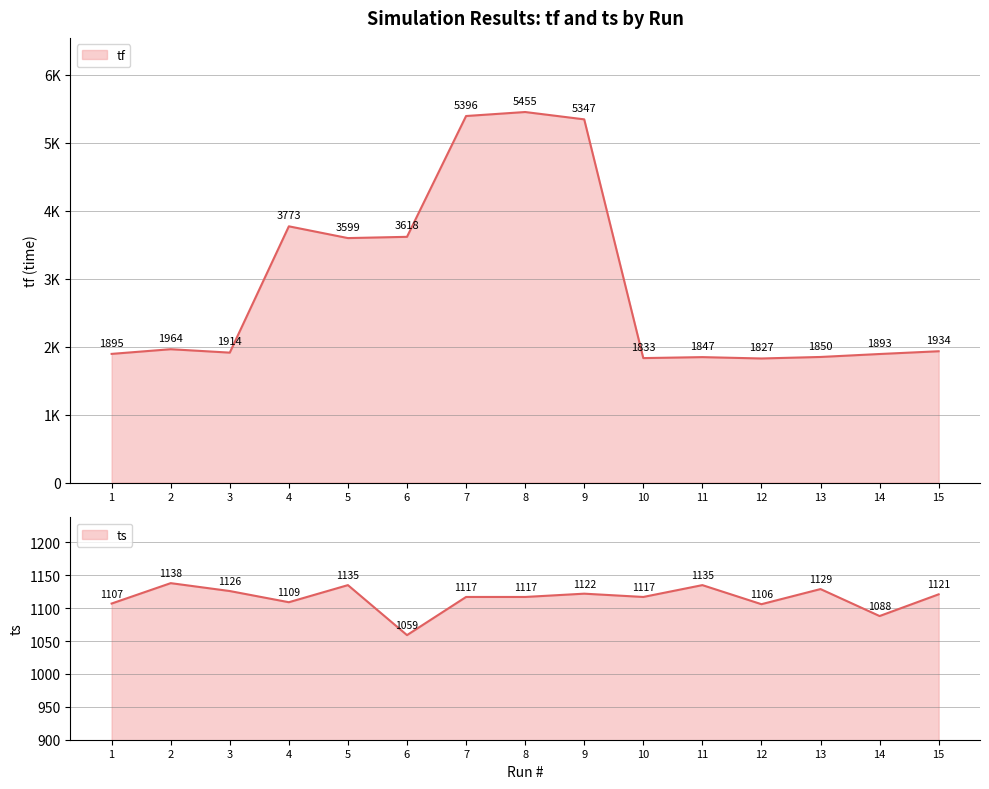

What is the difference between the second highest and minimum values in the tf series?

3568.7